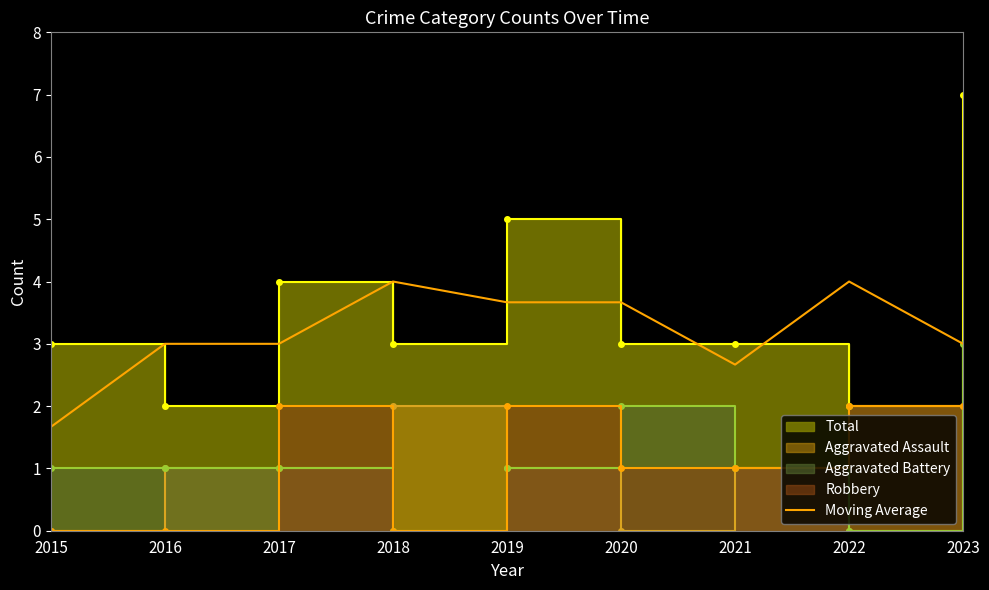

Where is the first local maximum?

2018